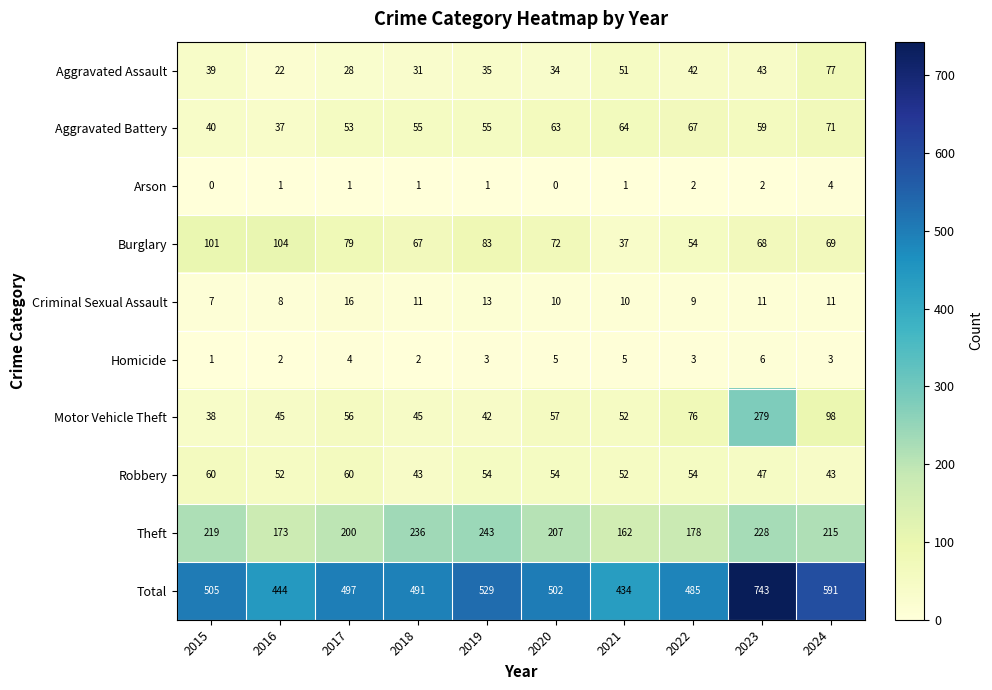

At 2019, list the series in order from smallest to largest.

Arson, Homicide, Criminal Sexual Assault, Aggravated Assault, Motor Vehicle Theft, Robbery, Aggravated Battery, Burglary, Theft, Total